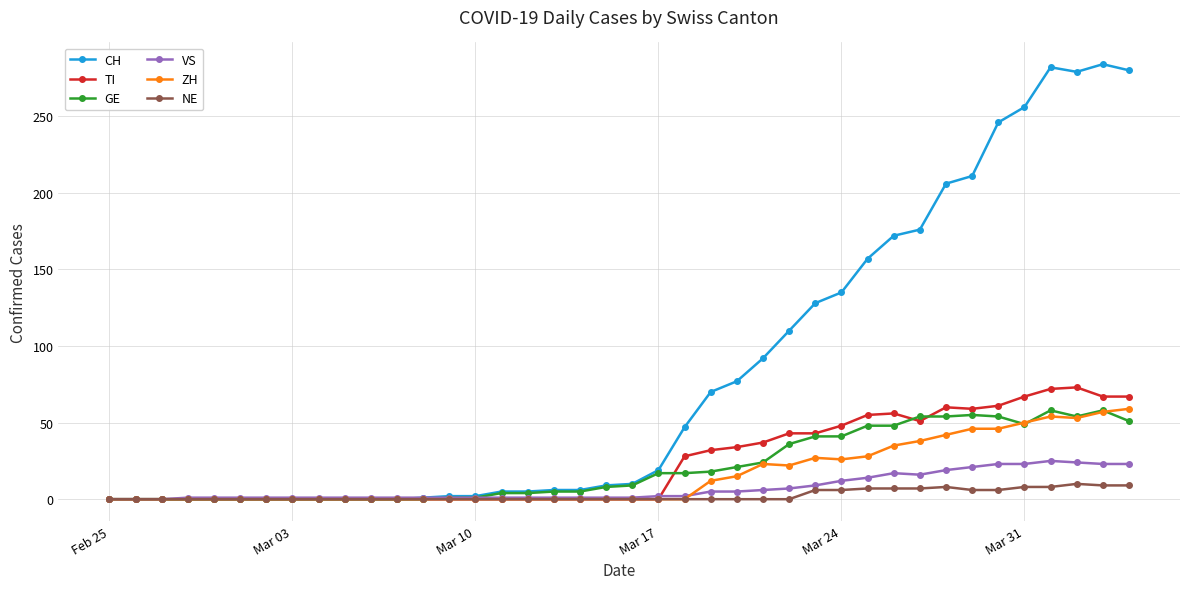

What is the sum of all GE values?

835